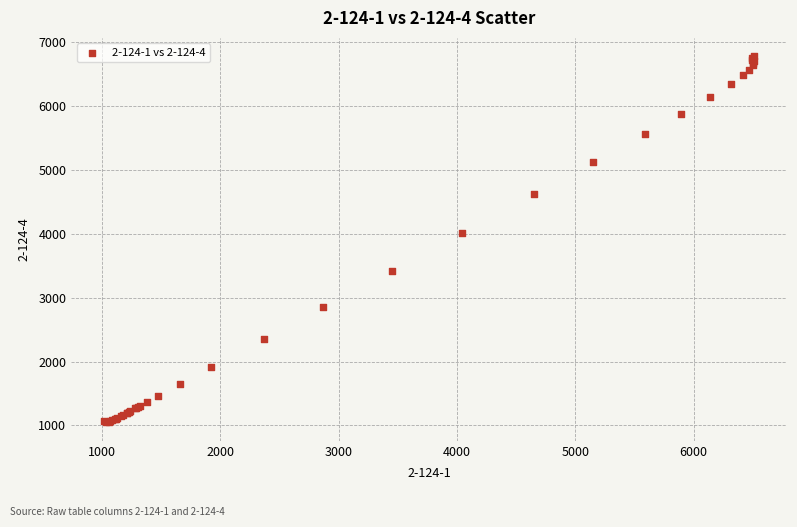

What Y value in the scatter plot is closest to 3914?

4016.8